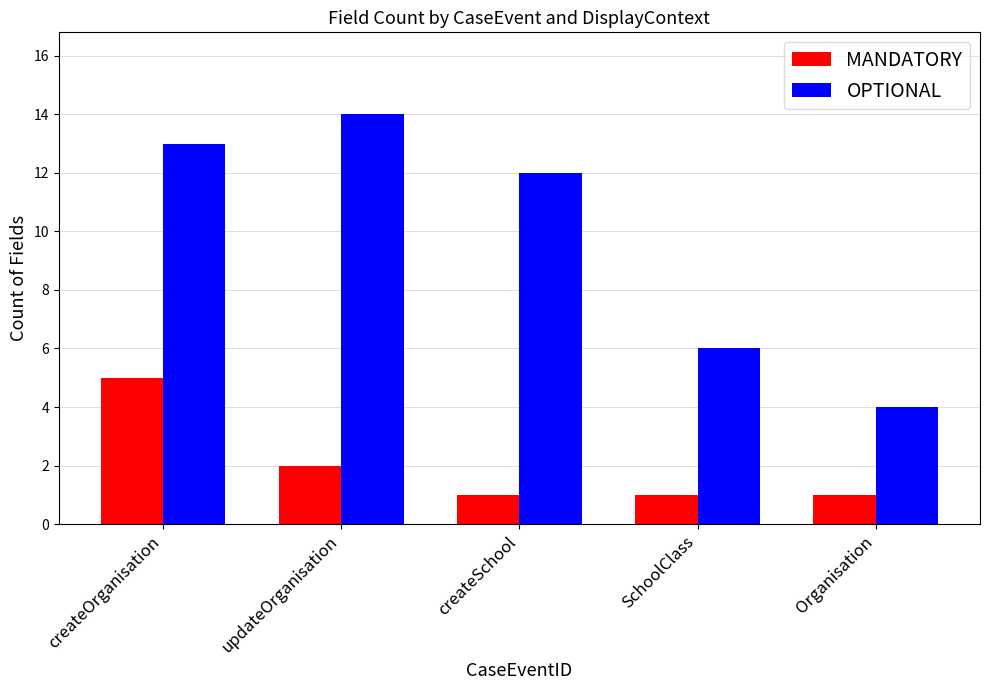

Between createOrganisation and Organisation, which series saw the biggest shift?

OPTIONAL